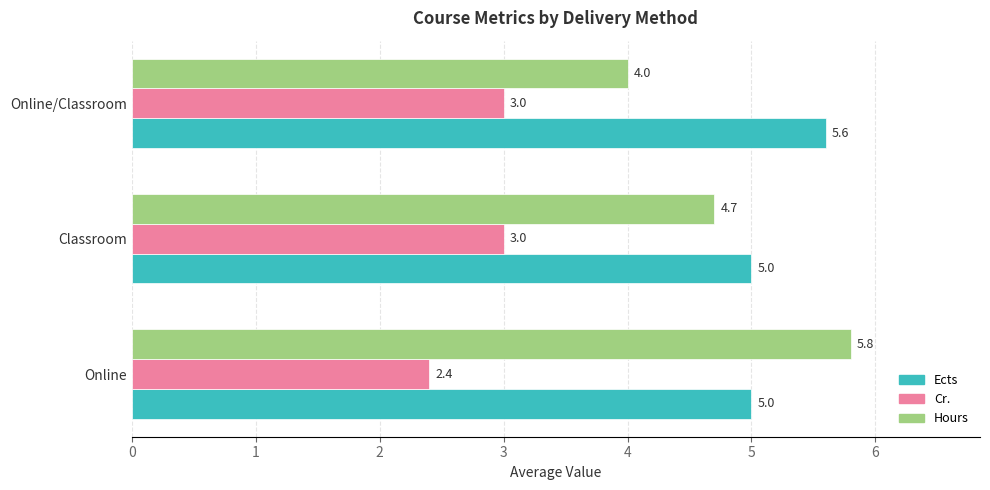

Count the Ects values in the range 5 to 6.

3